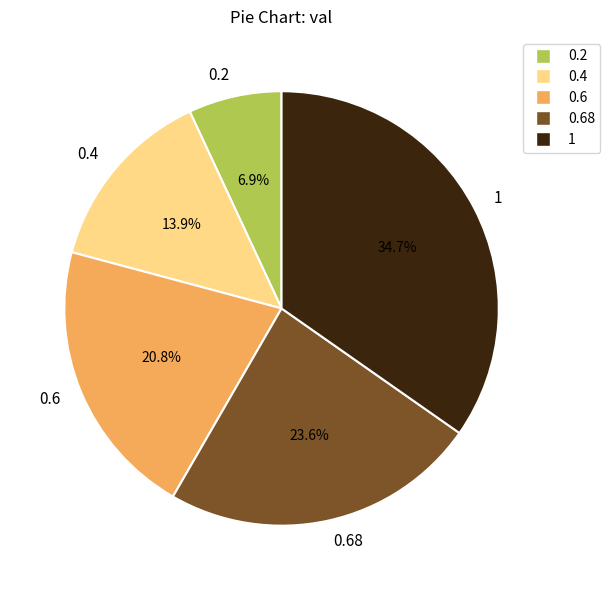

How many segments does this pie chart have?

5